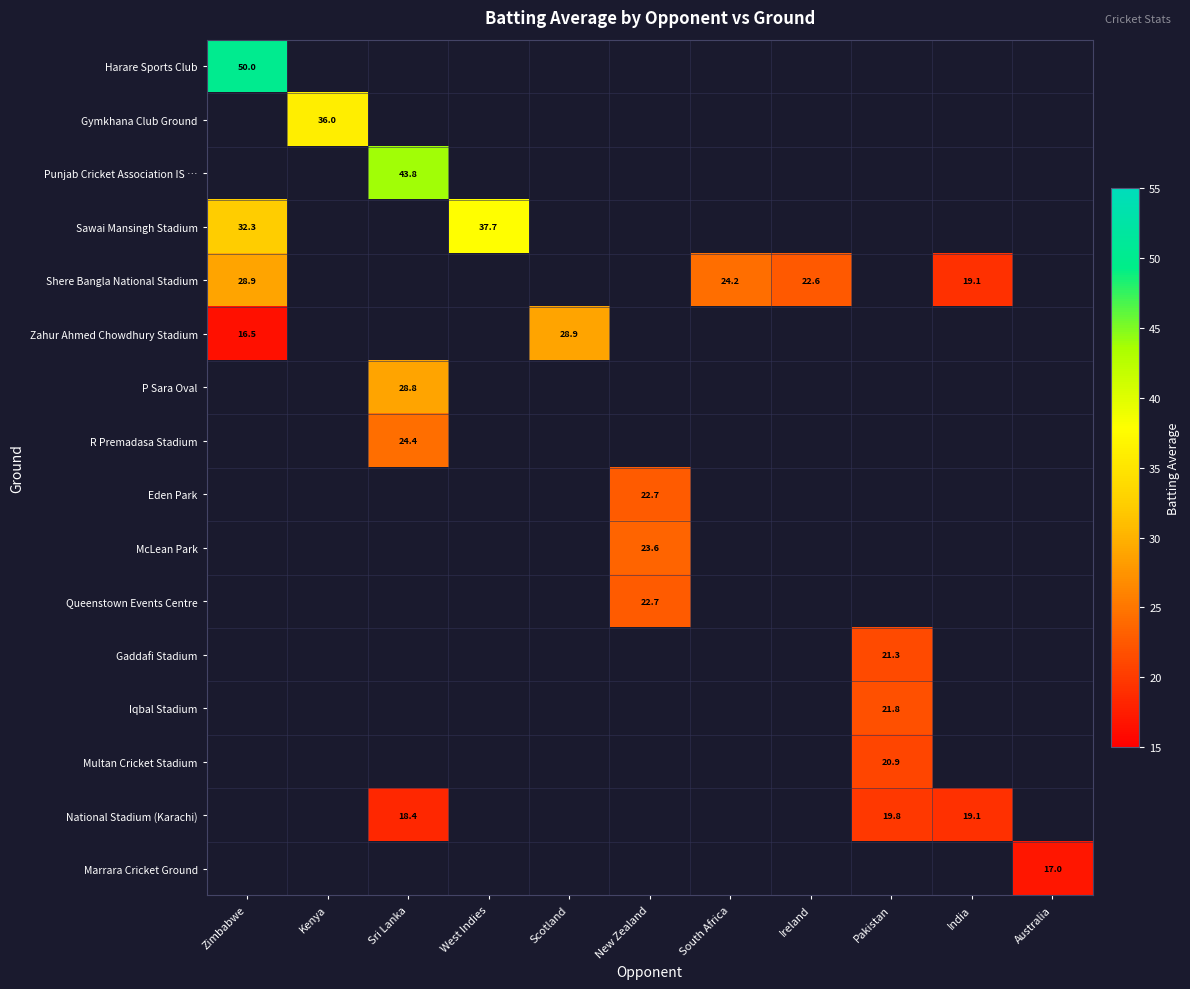

At how many categories does at least one series exceed 49?

1